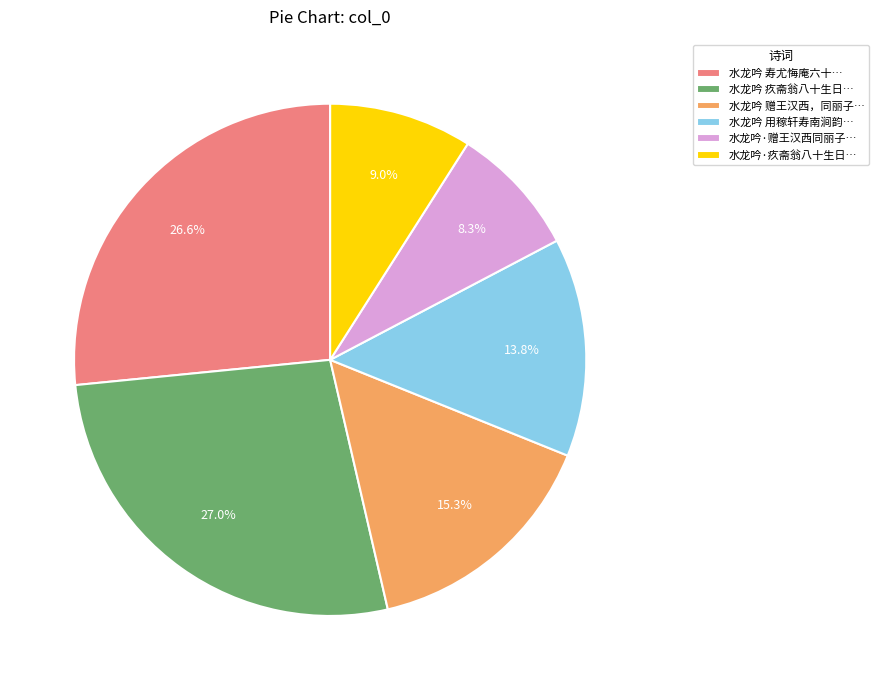

Does any single category account for the majority?

No